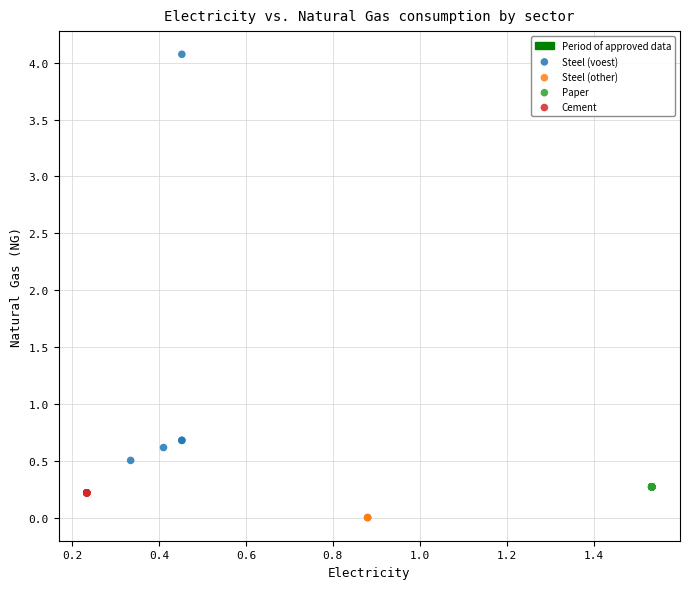

Which series contains the lowest Y value?

Steel (other)